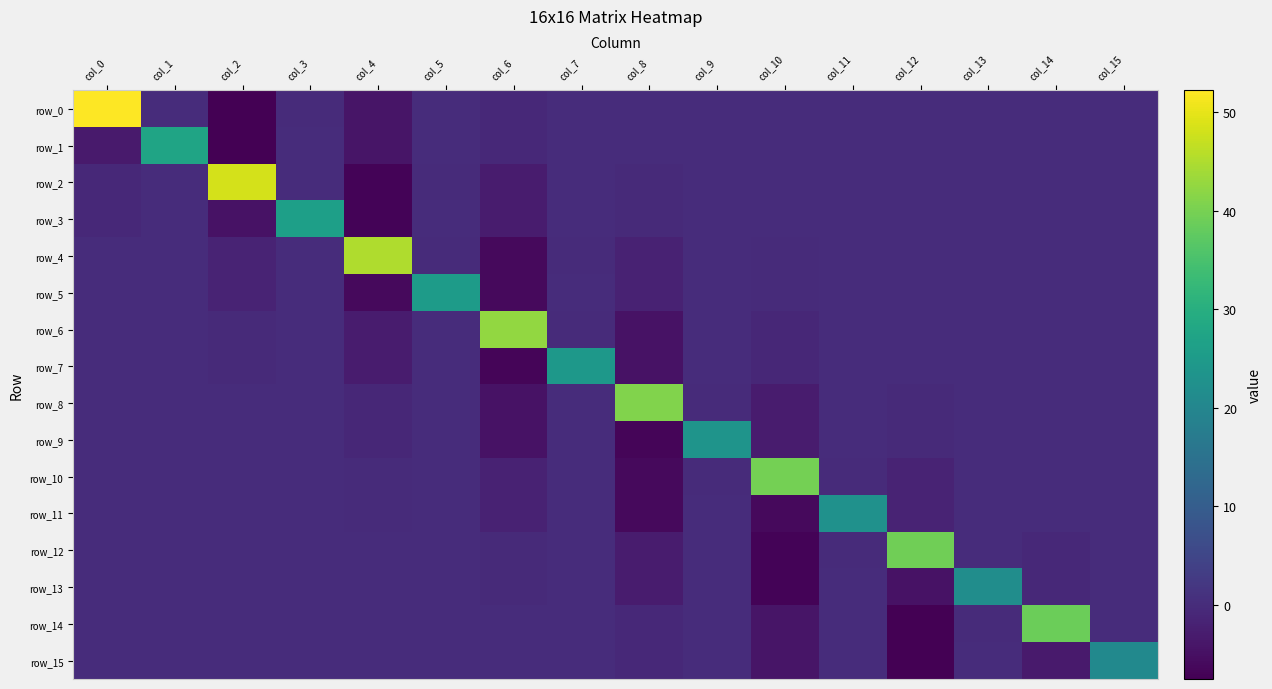

Which series has the largest range (max minus min)?

row_0